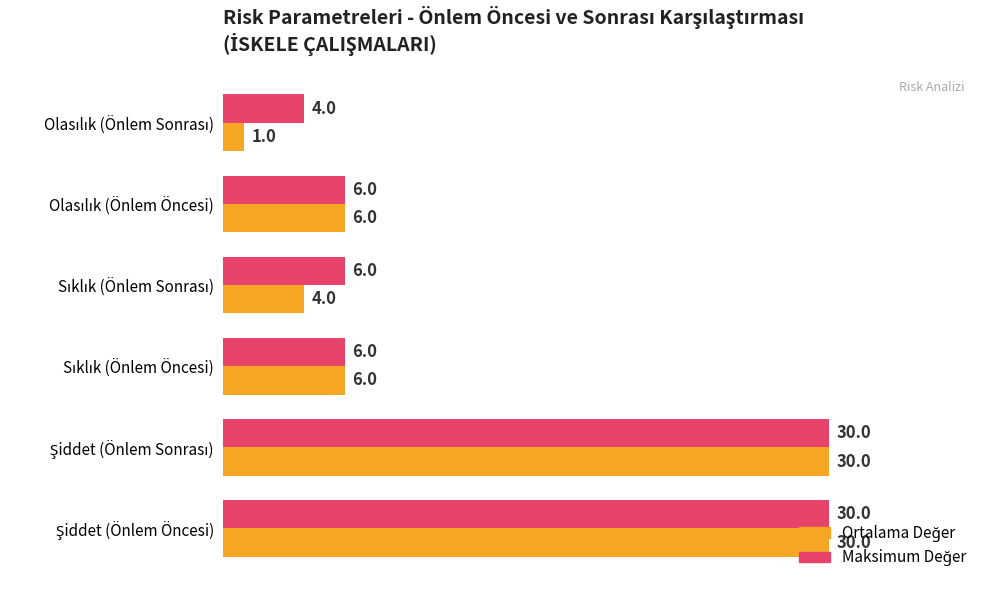

Which series has the largest total across all categories?

Maksimum Değer